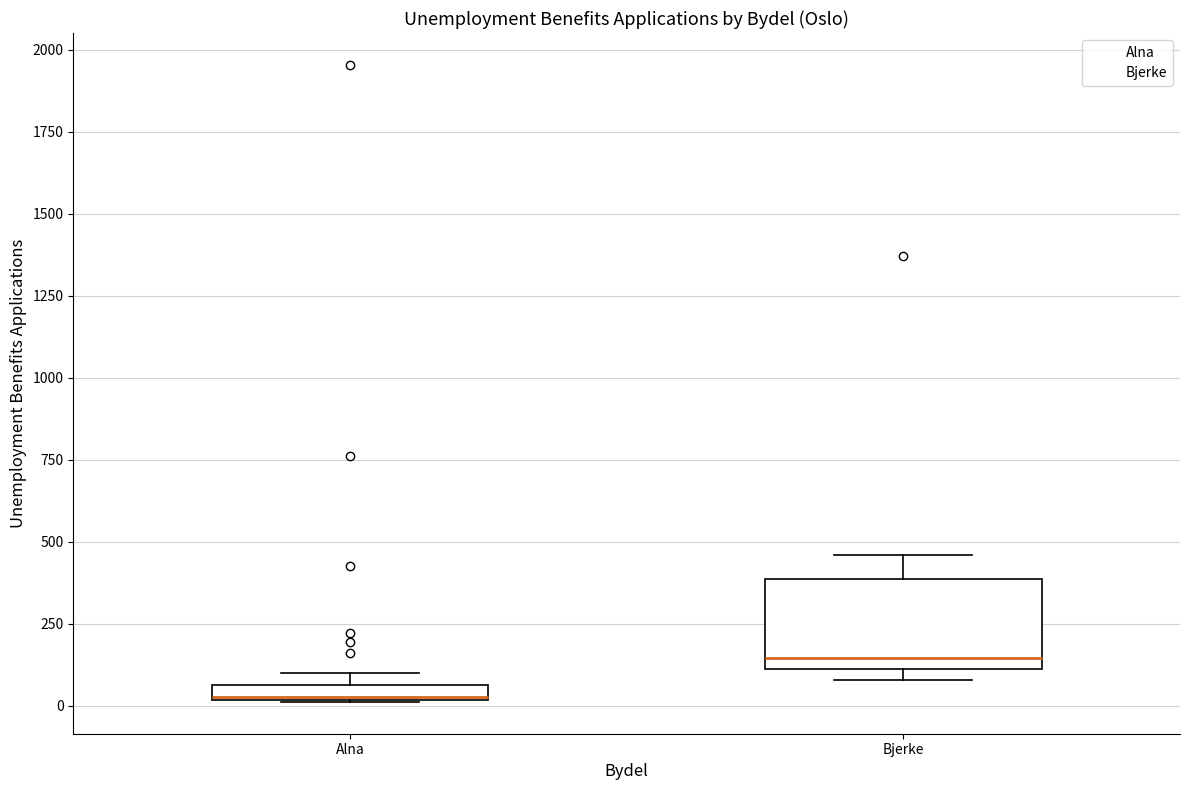

Which box is the tallest, from its lower edge to its upper edge?

Bjerke